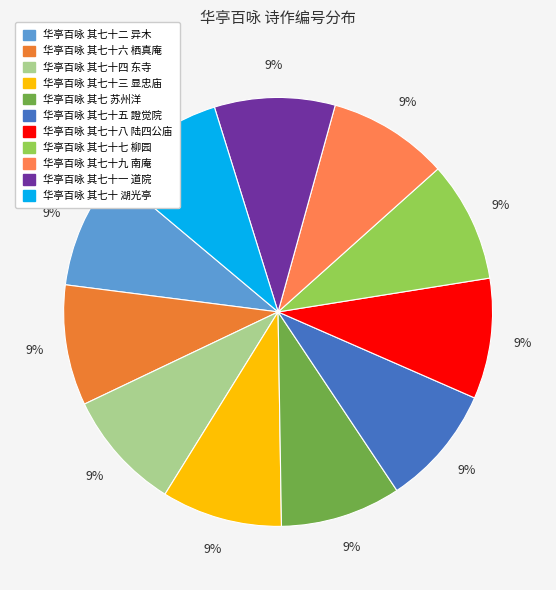

What is the largest slice in the pie chart?

华亭百咏 其七十六 栖真庵